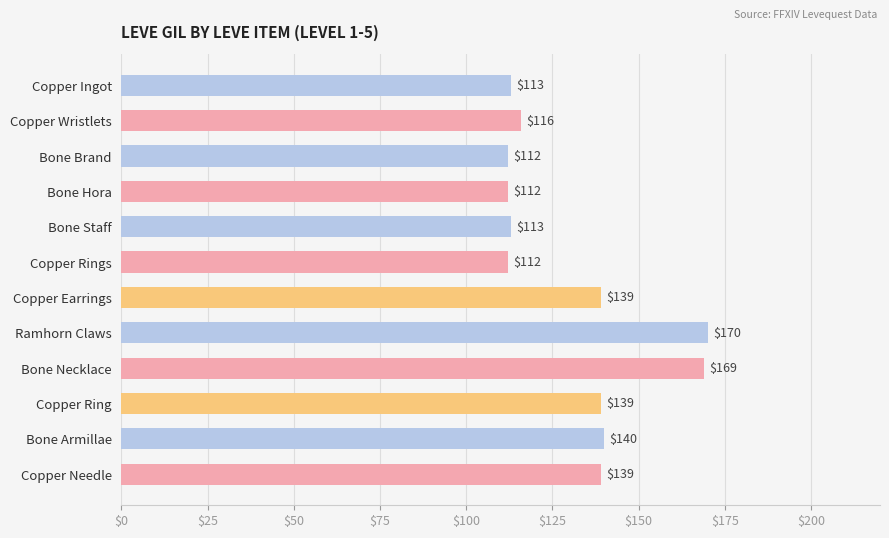

What is the maximum value shown in the chart?

170